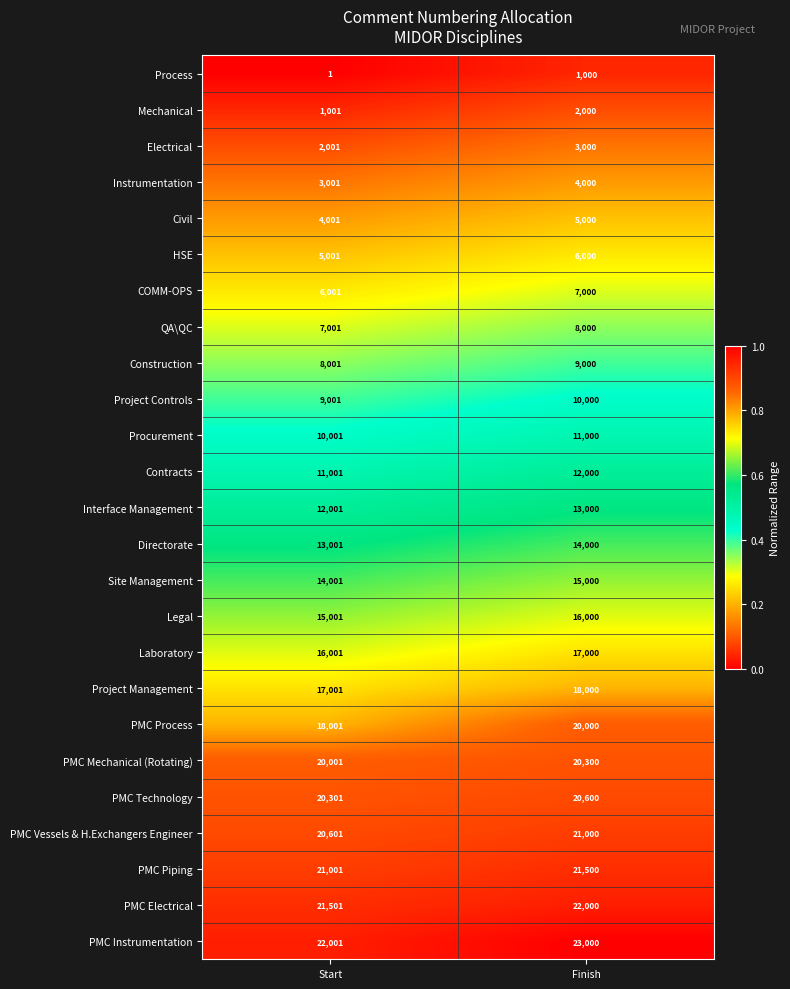

Where is Legal nearest to the value 15500?

Start